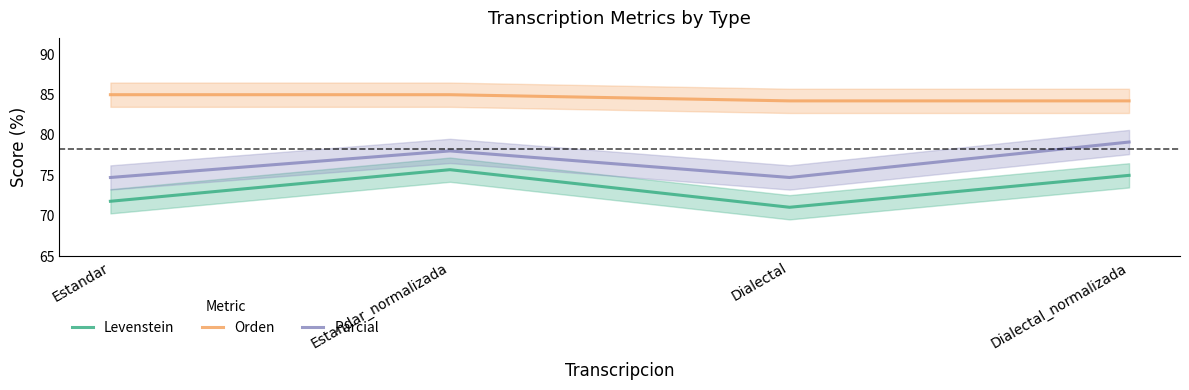

At which label is Levenstein closest to 73?

Estandar